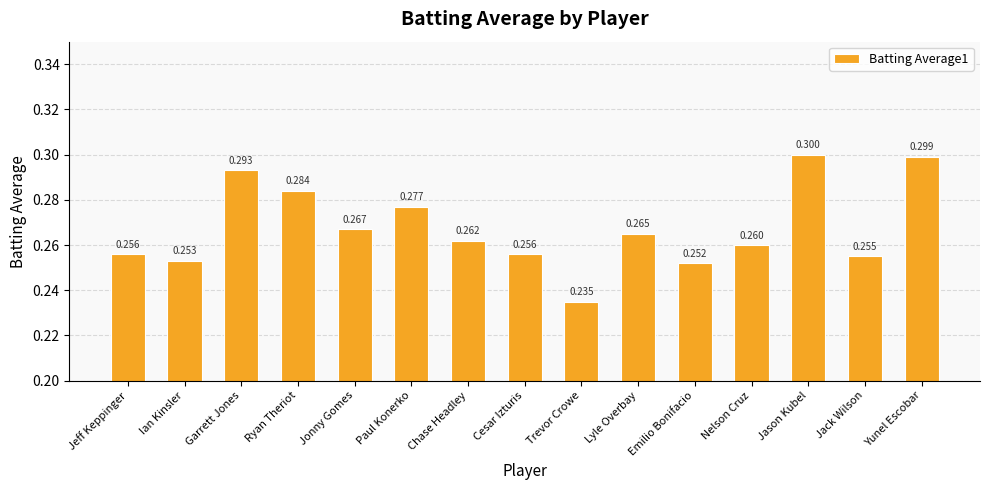

What is the sum of all values?

4.0